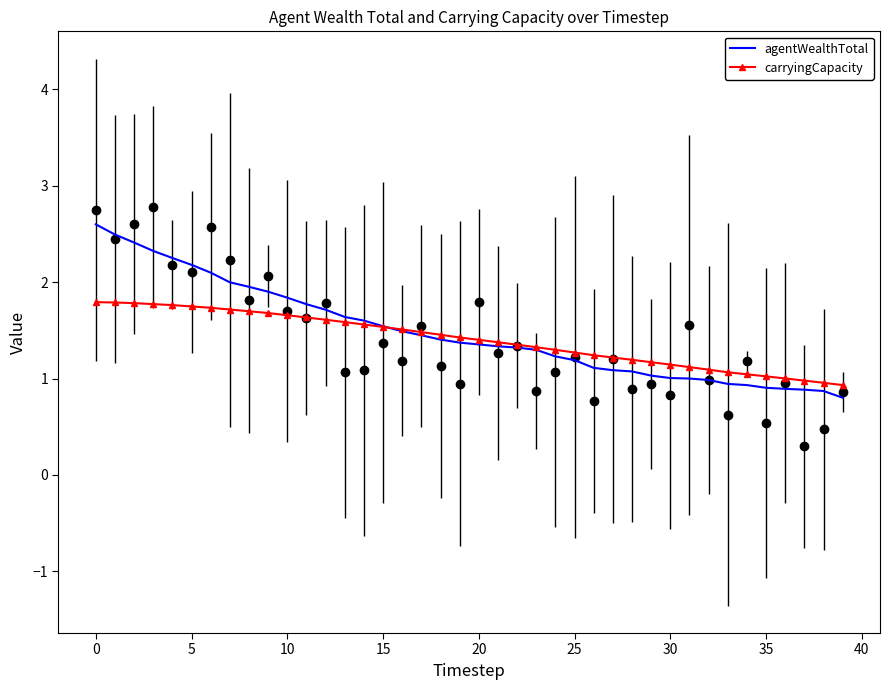

How many times do agentWealthTotal and carryingCapacity cross each other?

1